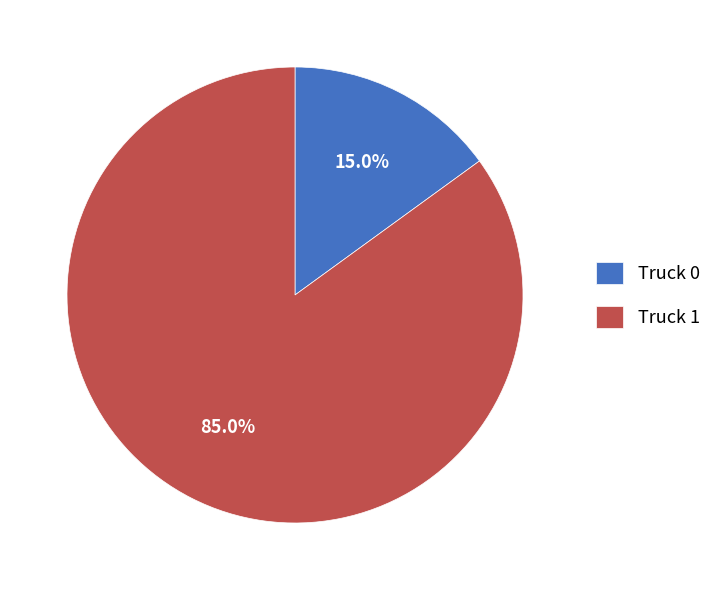

True or false: Truck 0 accounts for 15% of the total.

True